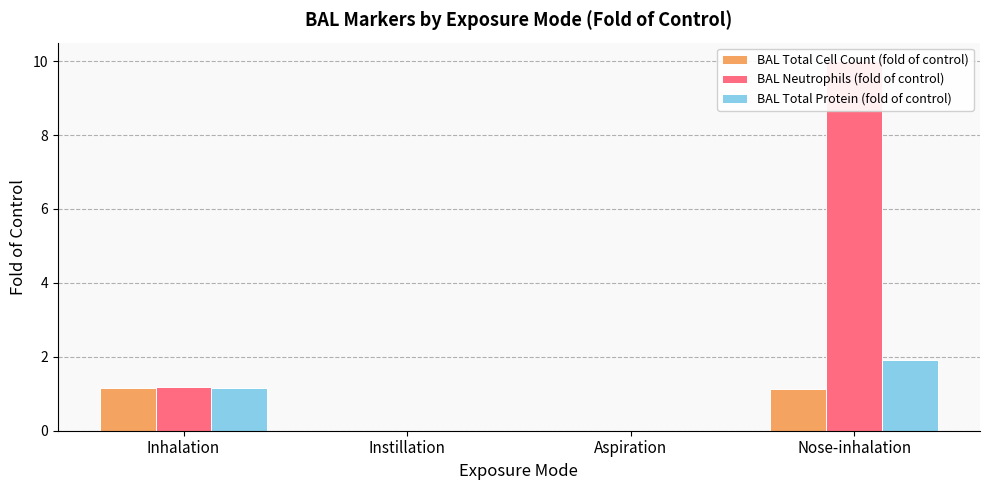

What is the difference between the second highest and minimum values in the BAL Total Cell Count (fold of control) series?

1.1